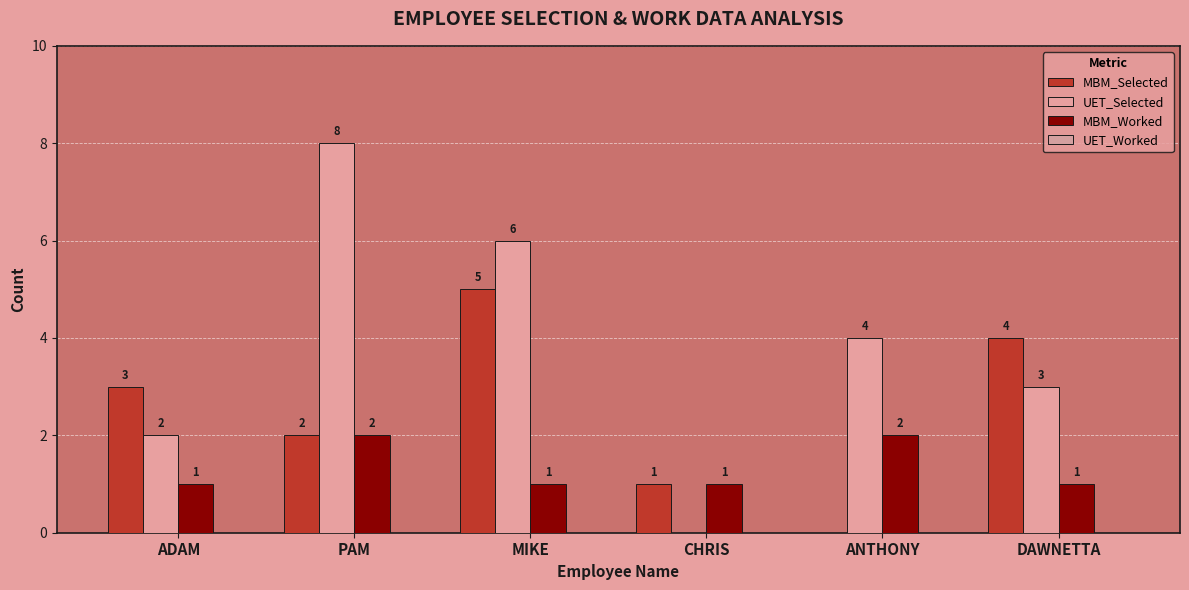

Reading left to right, what are all the values shown in this chart?

MBM_Selected: 3	2	5	1	0	4
UET_Selected: 2	8	6	0	4	3
MBM_Worked: 1	2	1	1	2	1
UET_Worked: 0	0	0	0	0	0